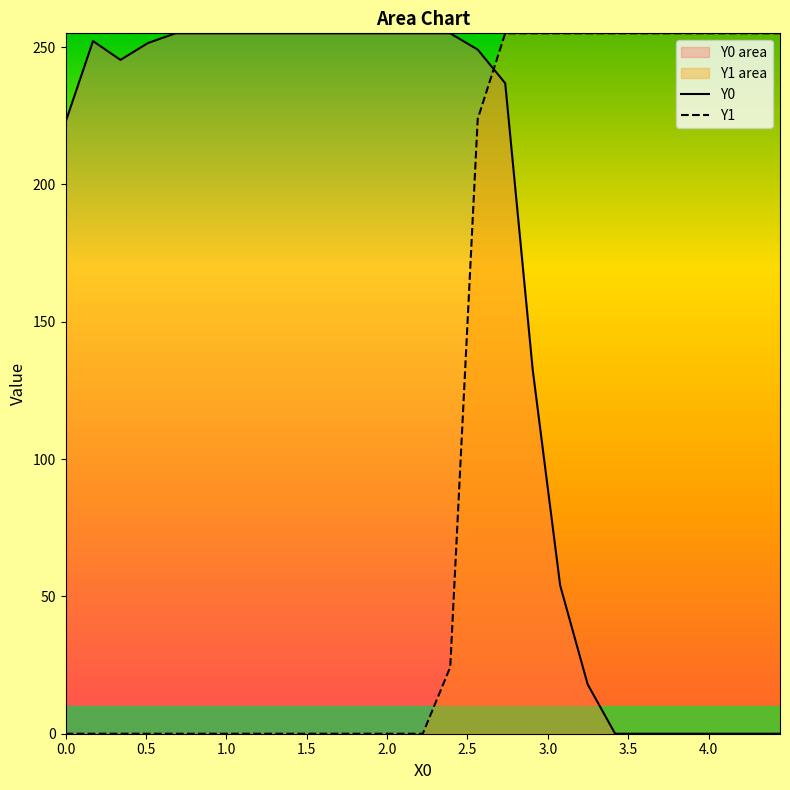

Count the number of categories in the chart.

27